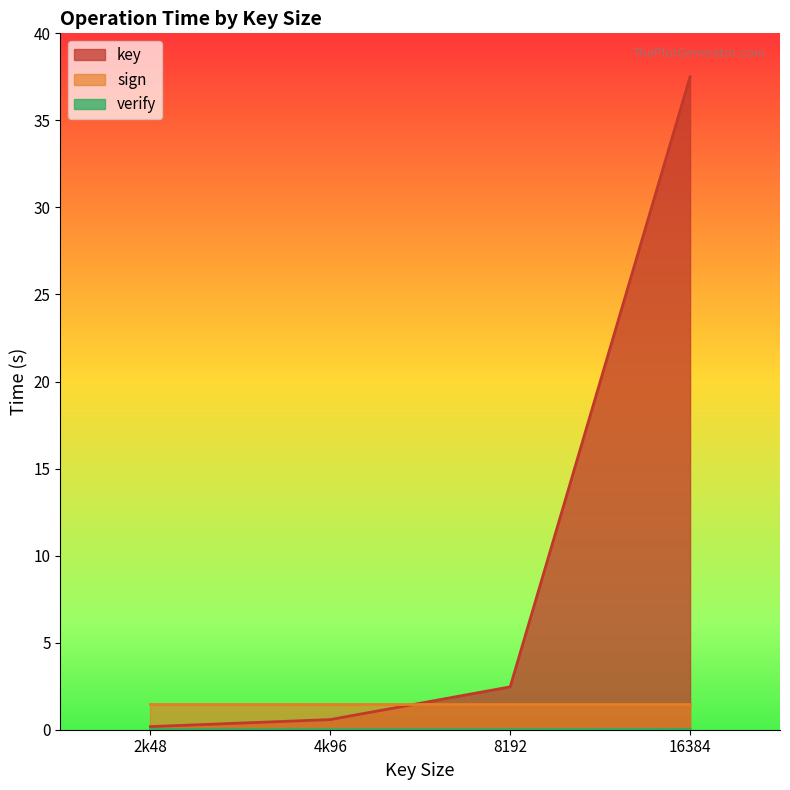

The value of sign at 2k48 is 1.5. True or false?

True